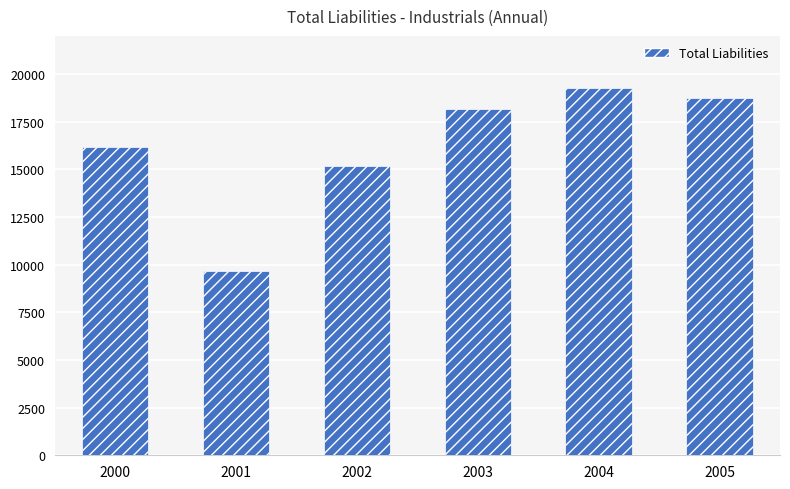

Does the chart contain stacked bars?

No